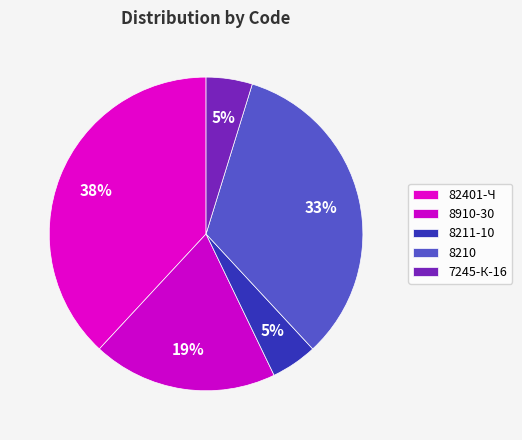

To the nearest percent, what is the difference between the largest and smallest slice percentages?

33%